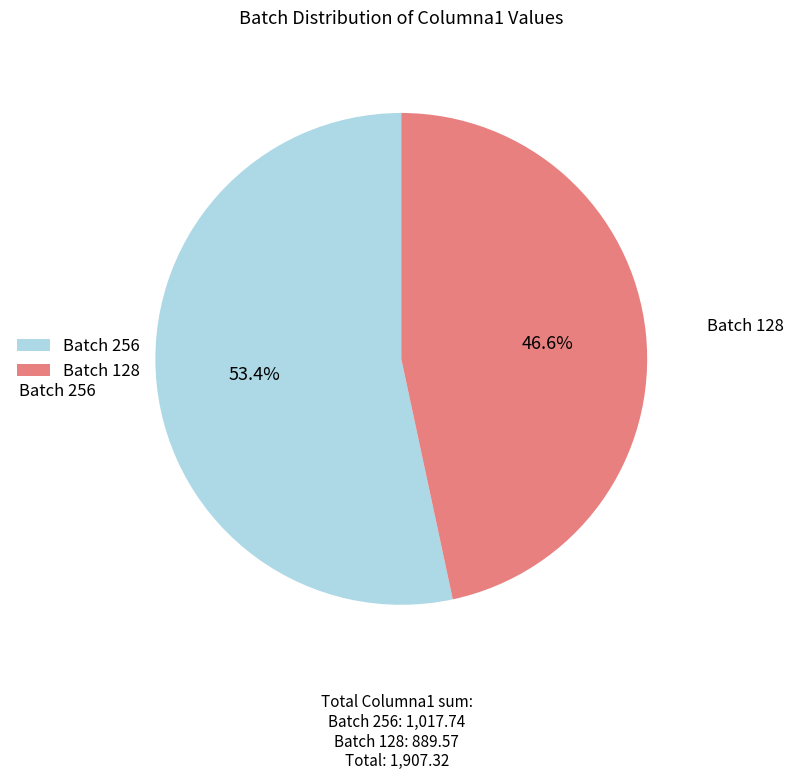

Rank the categories by value from lowest to highest.

Batch 128, Batch 256